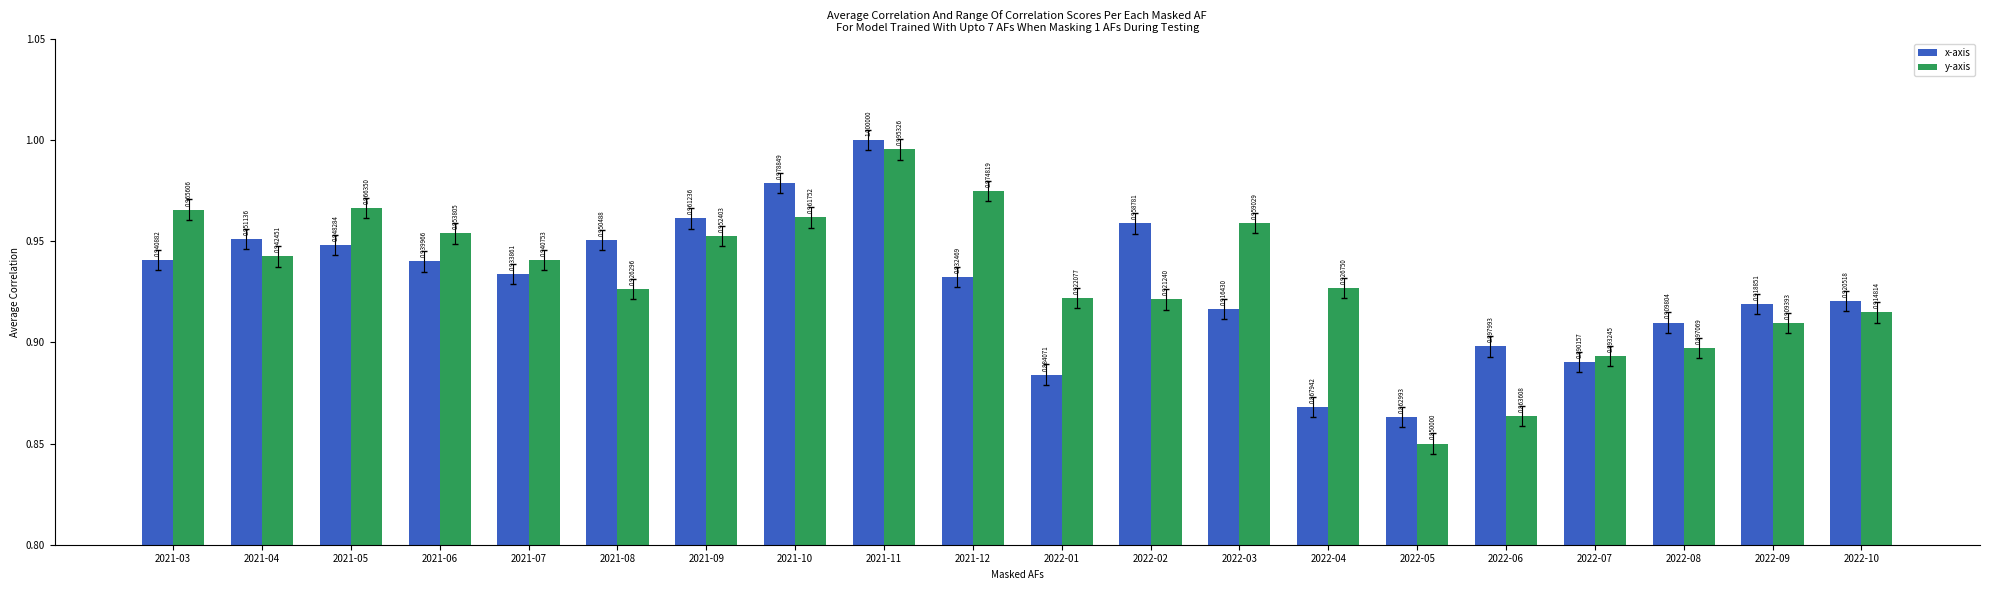

How many x-axis values are between 0 and 1?

20